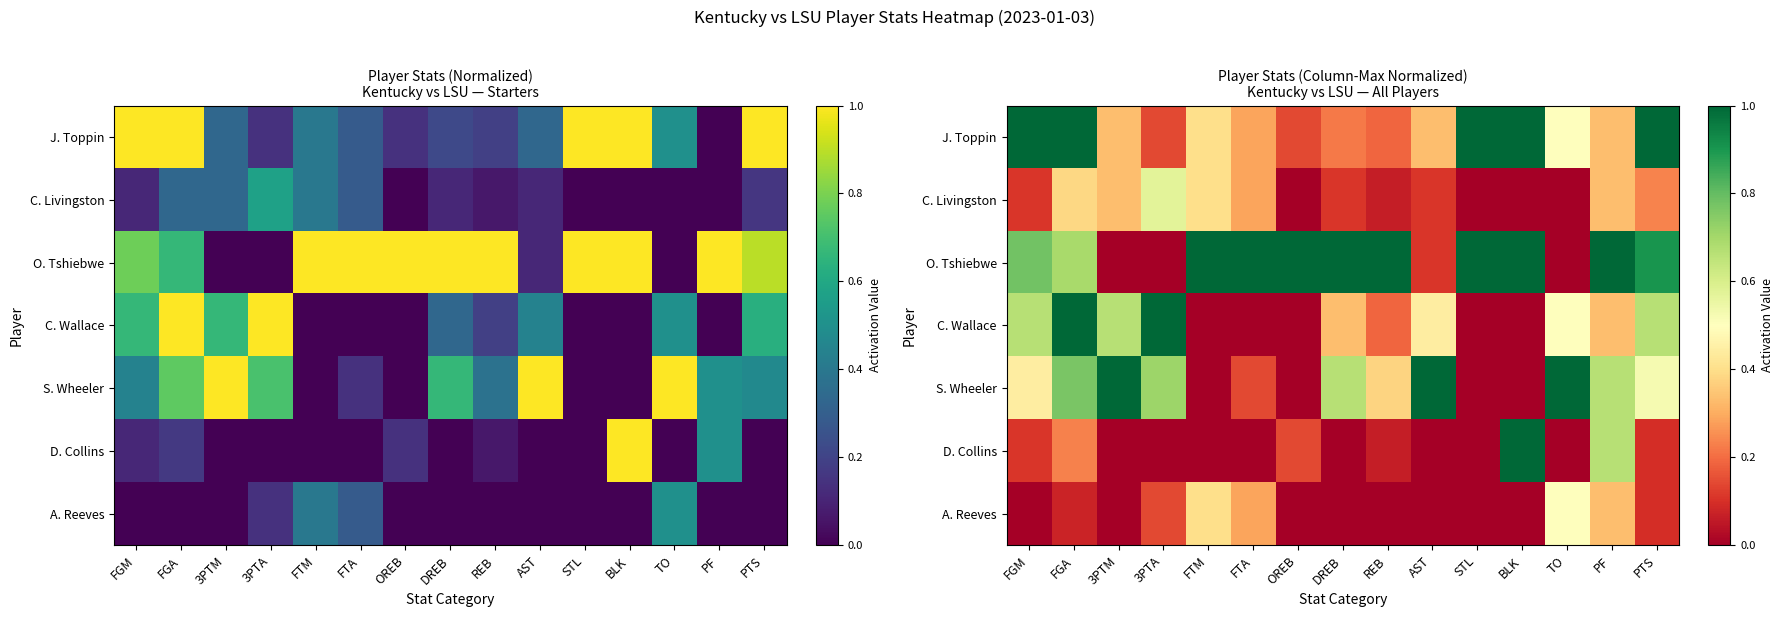

At how many categories does at least one series exceed 0?

15